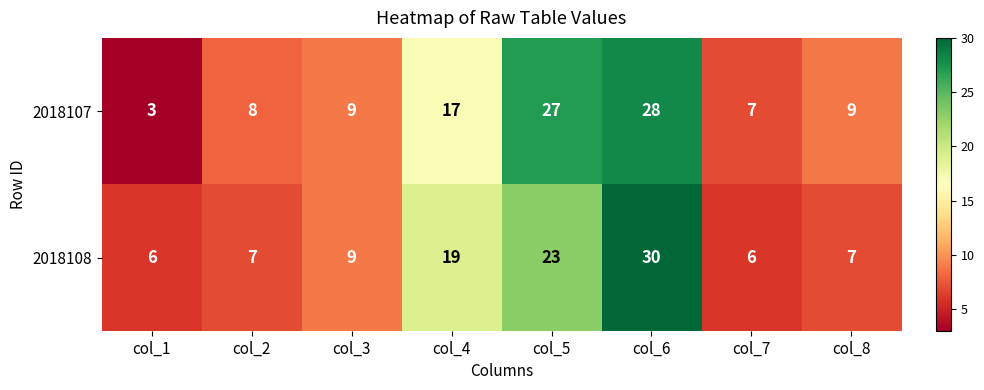

What is the average value of the 2018108 series?

13